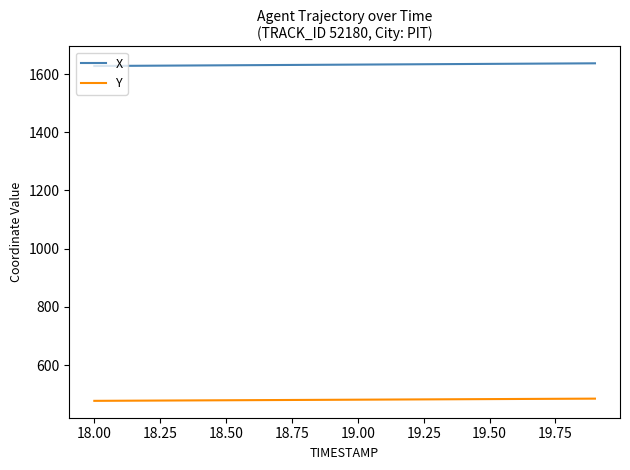

True or false: X and Y cross at least once.

False